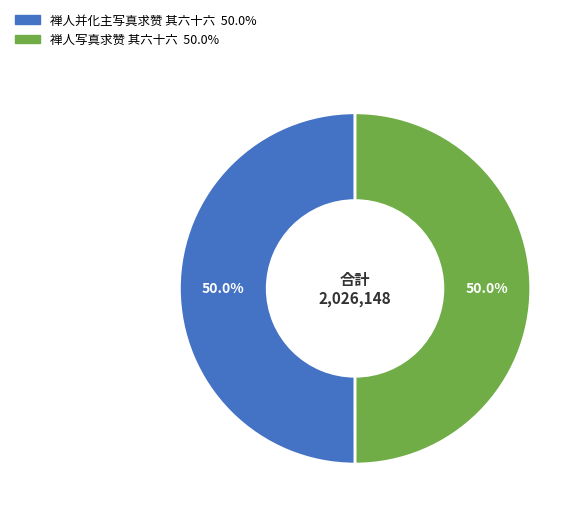

How many slices are in this pie chart?

2